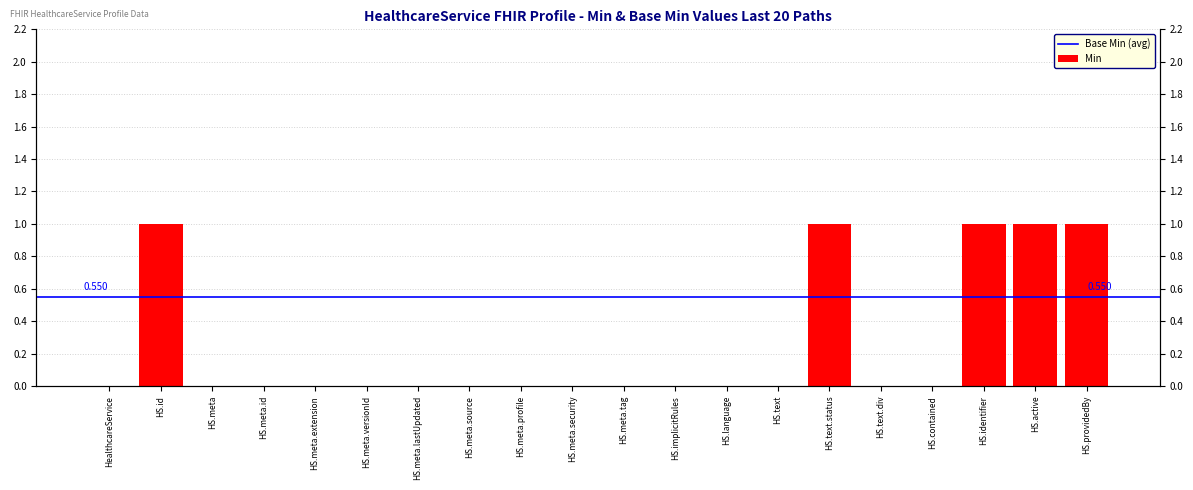

What is the label of the 7th bar from the right?

HS.text